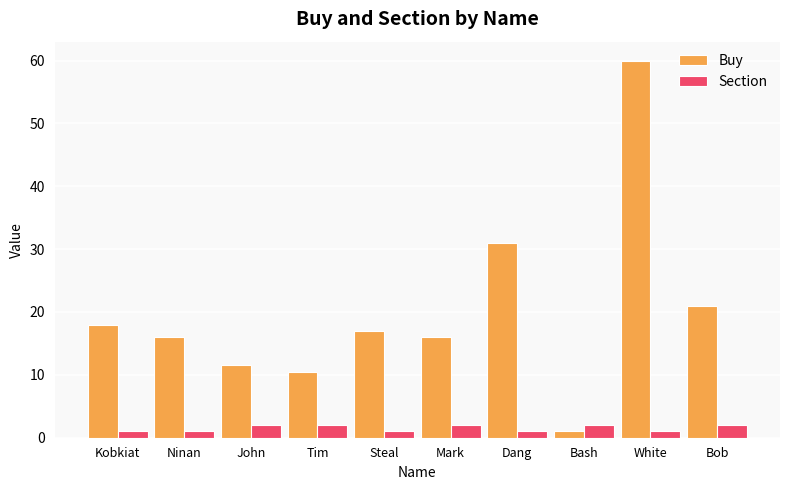

At how many categories does at least one series exceed 20?

3